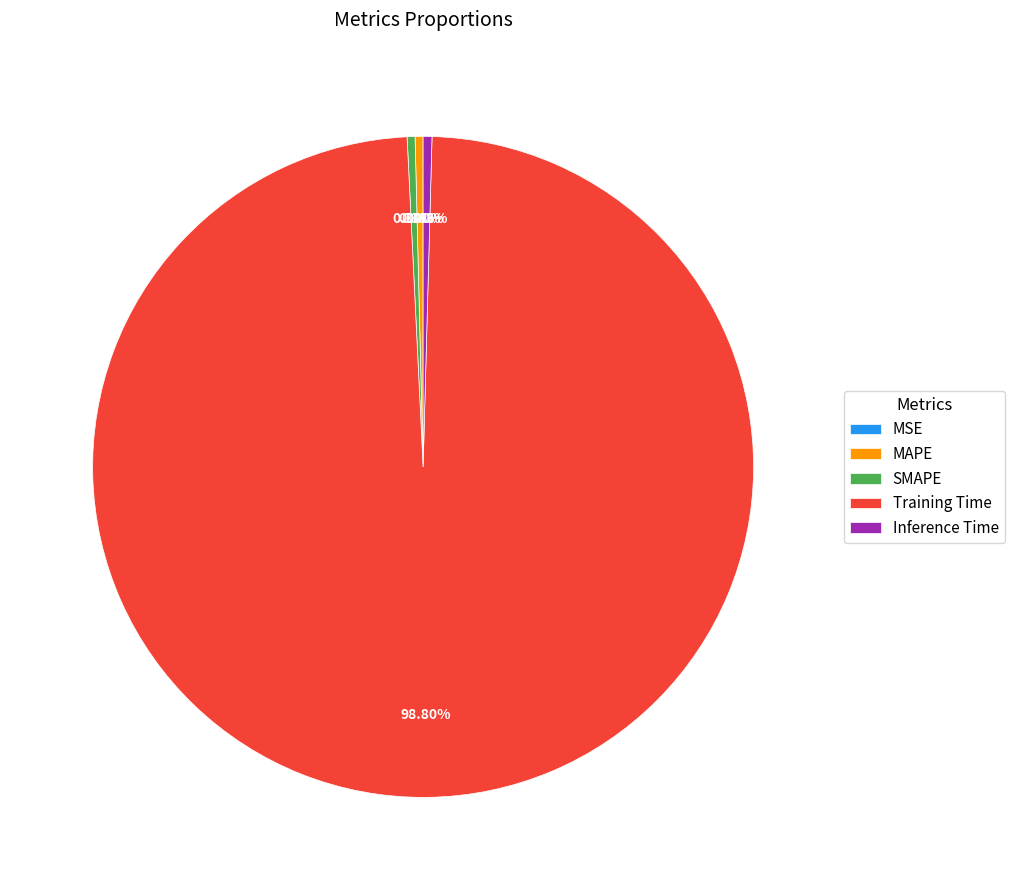

Which category has the biggest portion of the pie?

Training Time